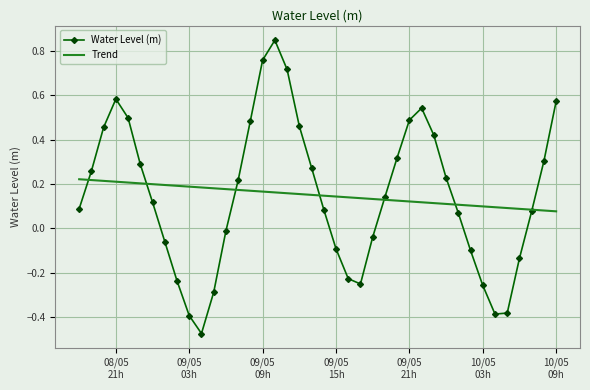

Which series has the widest spread of values?

Water Level (m)